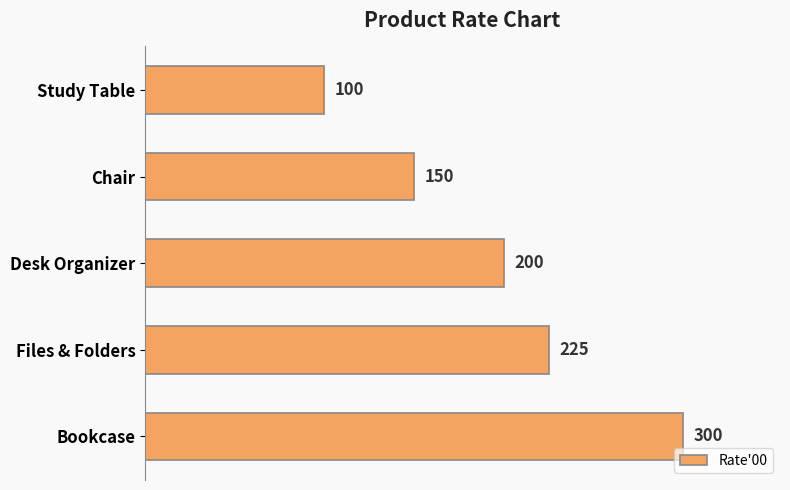

Reading top to bottom, what are all the values shown in this chart?

100	150	200	225	300